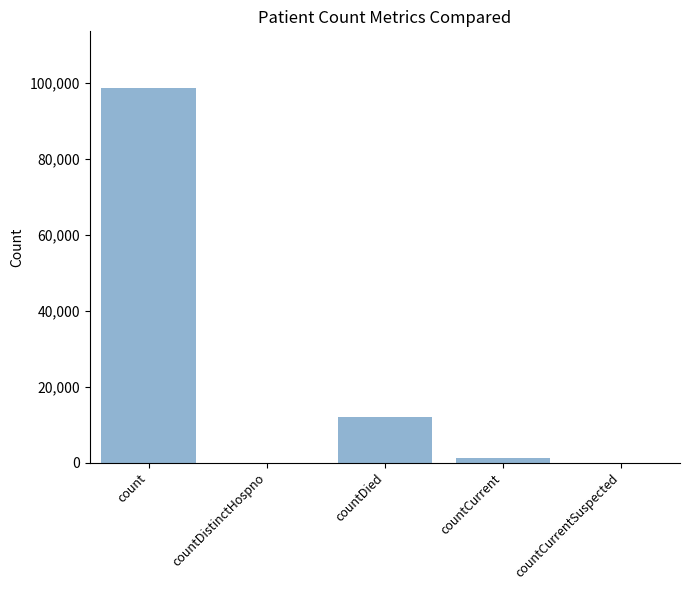

Which has a higher value, count or countCurrent?

count